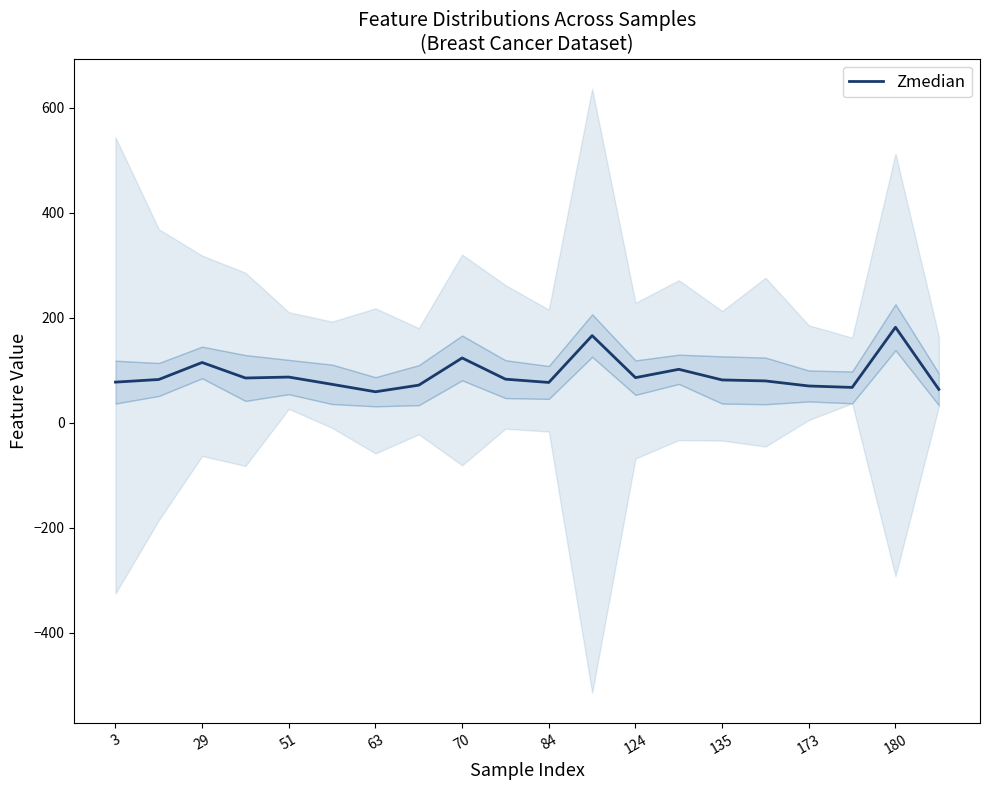

What is the highest value of the Zmedian series?

182.1